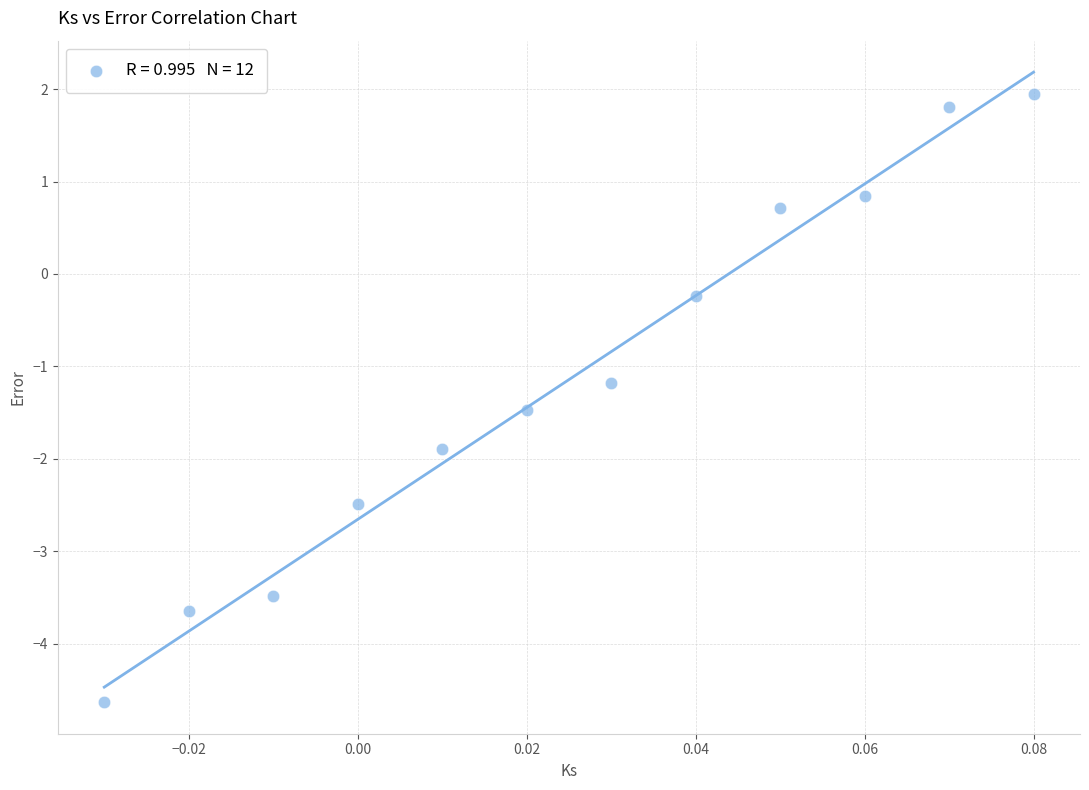

What Y value in the scatter plot is closest to -1?

-1.2